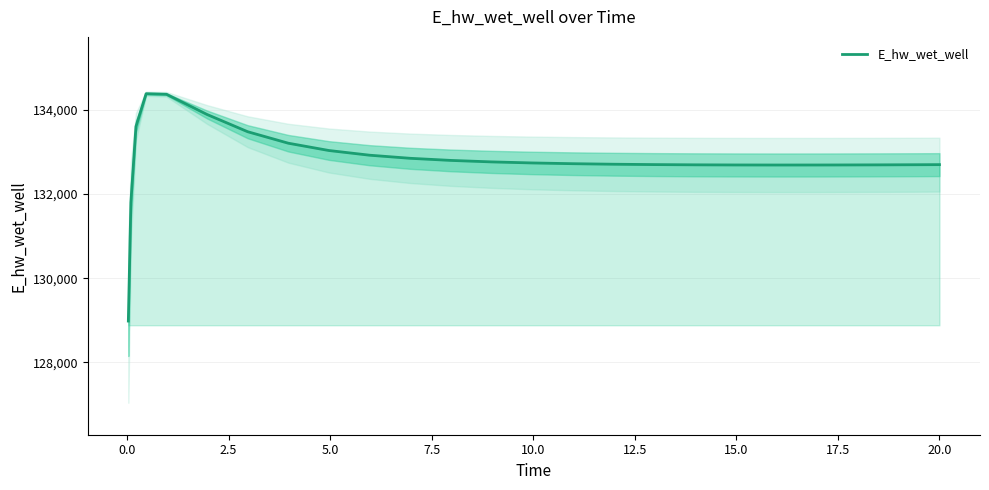

Does the chart have visible grid lines?

Yes